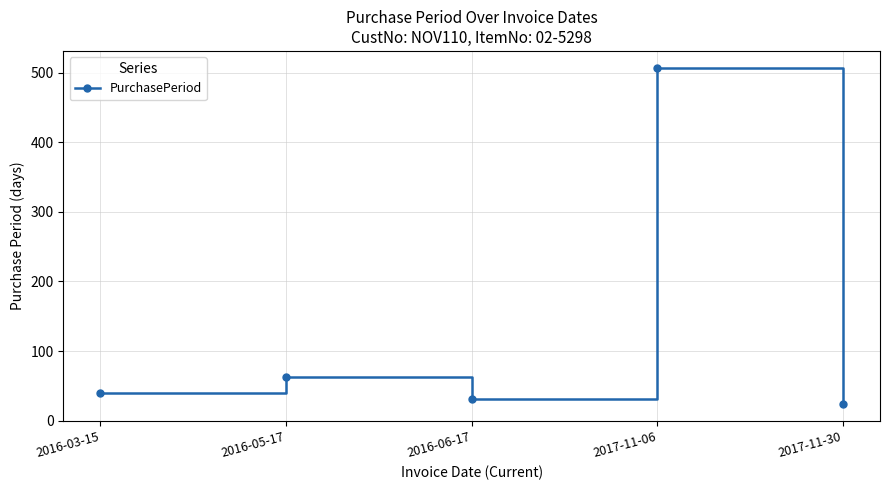

True or false: the data shows 52 at 2016-06-17.

False